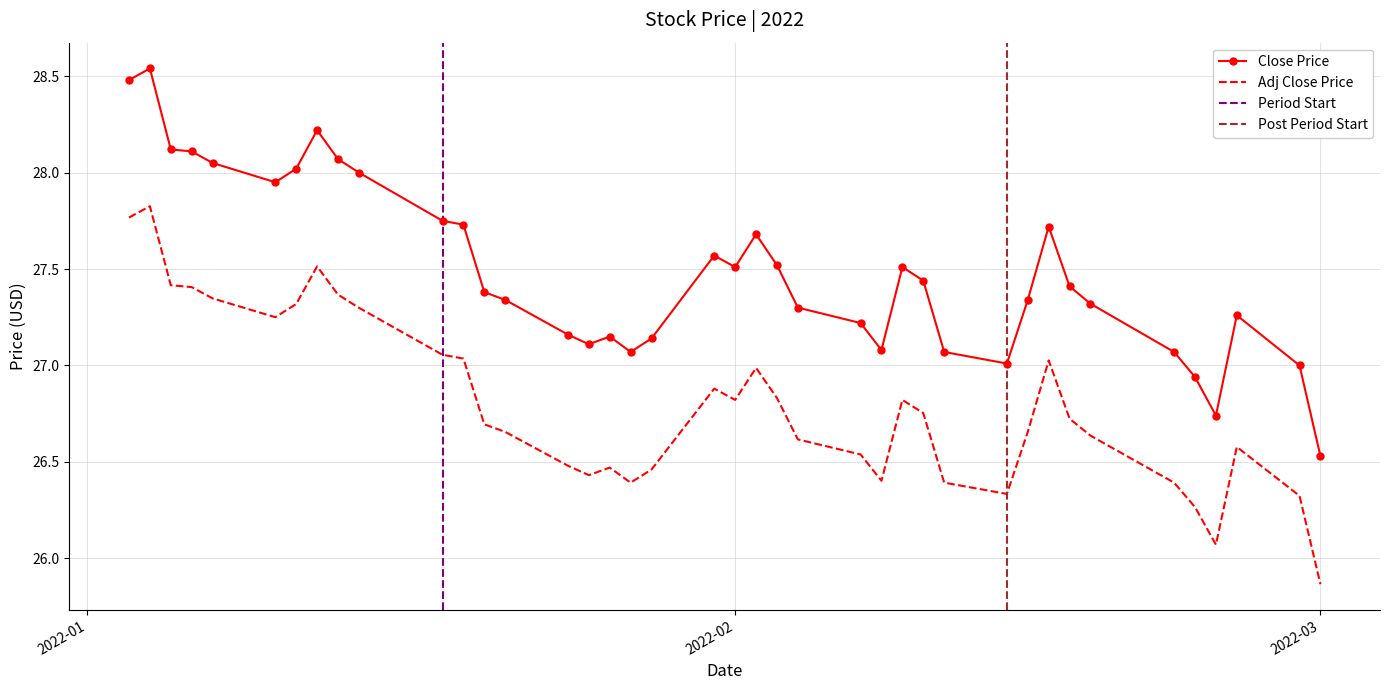

Rank the series at 2022-01-28 from lowest to highest value.

Adj Close, Close